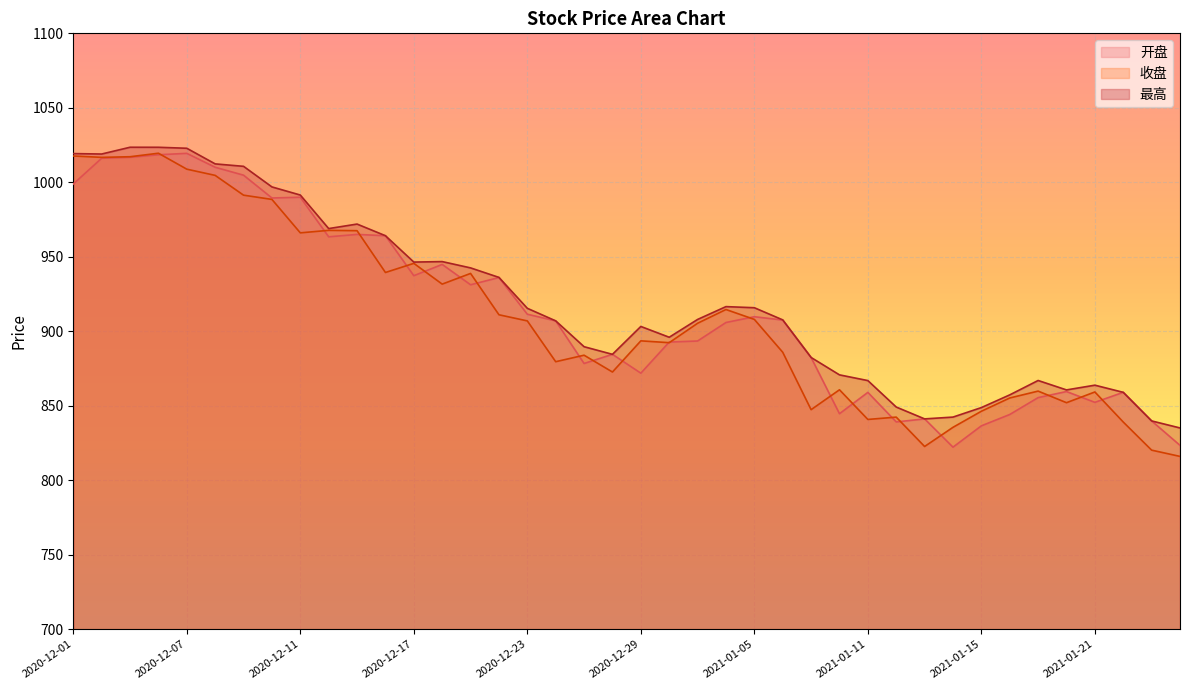

True or false: 最高 has more than 0 points higher than both neighbors.

True